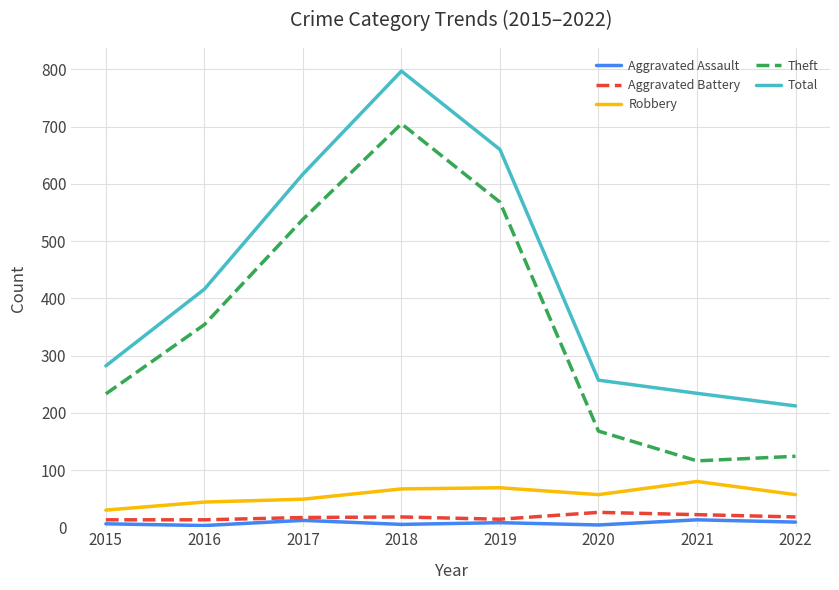

Where is Total nearest to the value 504?

2016